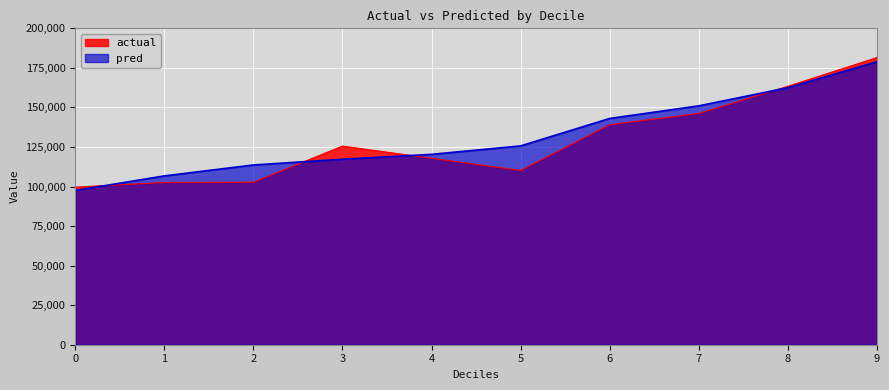

Rank the series at 5 from lowest to highest value.

actual, pred